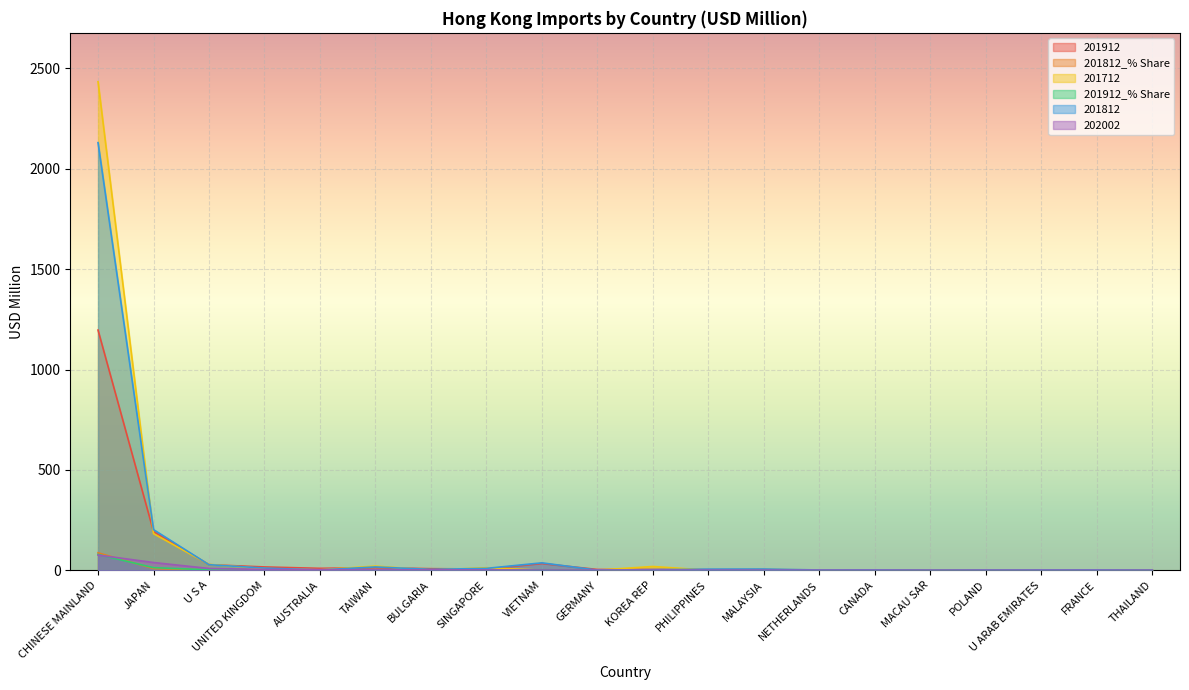

Reading right to left, transcribe all the data shown in this chart.

201912: THAILAND=0.2	FRANCE=1.6	U ARAB EMIRATES=0.5	POLAND=1.4	MACAU SAR=0.2	CANADA=0.9	NETHERLANDS=0.8	MALAYSIA=2.7	PHILIPPINES=2.7	KOREA REP=3.7	GERMANY=3.6	VIETNAM=33.3	SINGAPORE=6.1	BULGARIA=7.6	TAIWAN=12.7	AUSTRALIA=9.3	UNITED KINGDOM=16.2	U S A=27.6	JAPAN=192.7	CHINESE MAINLAND=1196.6
201812_% Share: THAILAND=0.0	FRANCE=0.1	U ARAB EMIRATES=0.0	POLAND=0.0	MACAU SAR=0.0	CANADA=0.1	NETHERLANDS=0.0	MALAYSIA=0.2	PHILIPPINES=0.2	KOREA REP=0.1	GERMANY=0.0	VIETNAM=1.5	SINGAPORE=0.4	BULGARIA=0.2	TAIWAN=0.7	AUSTRALIA=0.1	UNITED KINGDOM=0.4	U S A=1.1	JAPAN=8.2	CHINESE MAINLAND=86.6
201712: THAILAND=0.1	FRANCE=0.8	U ARAB EMIRATES=0.7	POLAND=0.5	MACAU SAR=0.8	CANADA=0.6	NETHERLANDS=1.3	MALAYSIA=3.3	PHILIPPINES=0.2	KOREA REP=18.5	GERMANY=0.4	VIETNAM=0.3	SINGAPORE=12.3	BULGARIA=0.6	TAIWAN=20.5	AUSTRALIA=2.2	UNITED KINGDOM=8.0	U S A=28.8	JAPAN=182.1	CHINESE MAINLAND=2434.2
201912_% Share: THAILAND=0.0	FRANCE=0.1	U ARAB EMIRATES=0.0	POLAND=0.1	MACAU SAR=0.0	CANADA=0.1	NETHERLANDS=0.1	MALAYSIA=0.2	PHILIPPINES=0.2	KOREA REP=0.2	GERMANY=0.2	VIETNAM=2.2	SINGAPORE=0.4	BULGARIA=0.5	TAIWAN=0.8	AUSTRALIA=0.6	UNITED KINGDOM=1.1	U S A=1.8	JAPAN=12.7	CHINESE MAINLAND=78.6
201812: THAILAND=0.1	FRANCE=1.3	U ARAB EMIRATES=1.1	POLAND=0.8	MACAU SAR=0.2	CANADA=1.5	NETHERLANDS=1.1	MALAYSIA=5.8	PHILIPPINES=5.2	KOREA REP=2.6	GERMANY=0.3	VIETNAM=36.7	SINGAPORE=9.1	BULGARIA=4.0	TAIWAN=16.2	AUSTRALIA=1.5	UNITED KINGDOM=10.6	U S A=27.4	JAPAN=202.2	CHINESE MAINLAND=2130.6
202002: THAILAND=0.0	FRANCE=0.1	U ARAB EMIRATES=0.1	POLAND=0.1	MACAU SAR=0.1	CANADA=0.2	NETHERLANDS=0.2	MALAYSIA=0.4	PHILIPPINES=0.5	KOREA REP=0.6	GERMANY=0.7	VIETNAM=0.8	SINGAPORE=1.6	BULGARIA=1.7	TAIWAN=1.7	AUSTRALIA=3.2	UNITED KINGDOM=3.7	U S A=8.7	JAPAN=38.3	CHINESE MAINLAND=75.3